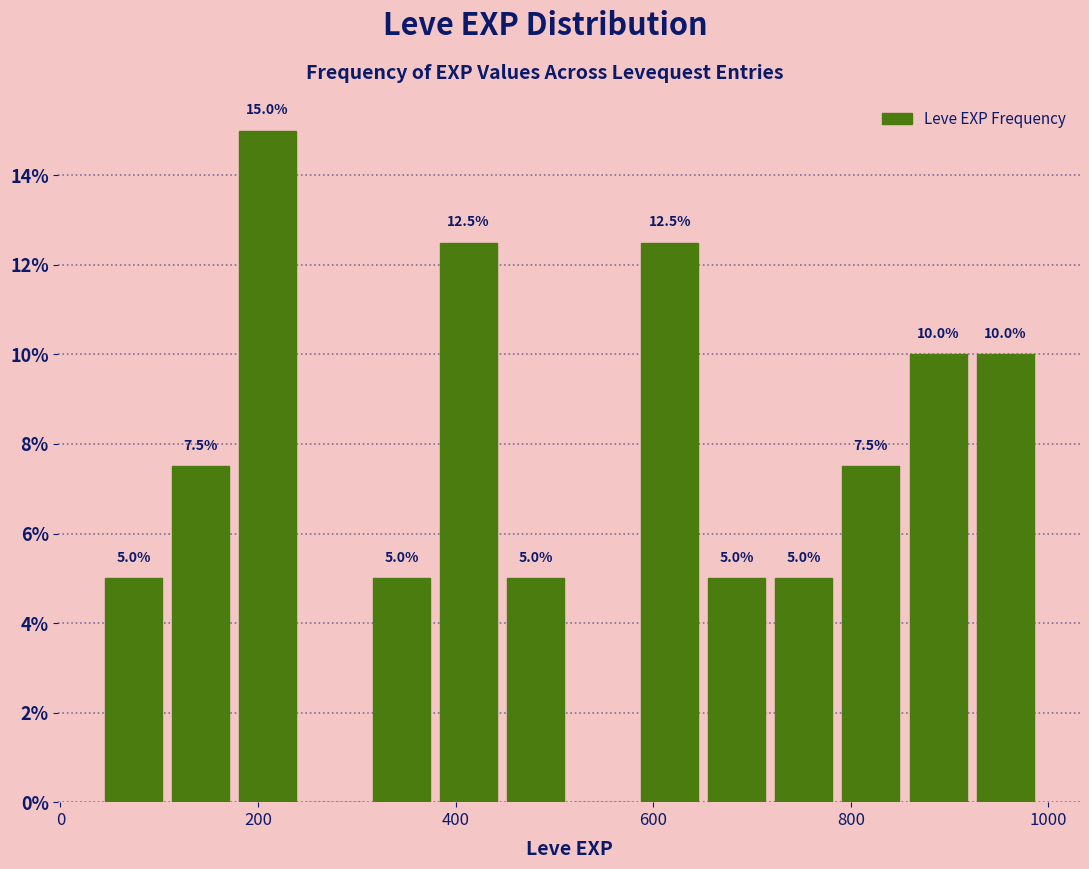

Around what value on the x-axis is the tallest bar? Give the approximate position of its centre, as read against the axis.

200